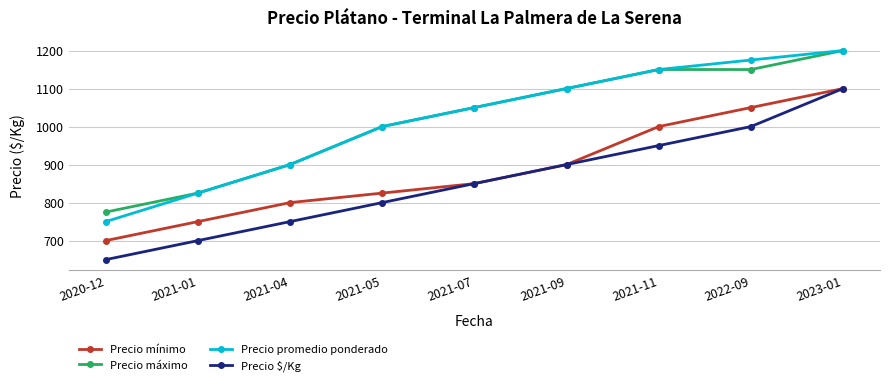

Is this an area chart (filled region under the line)?

No